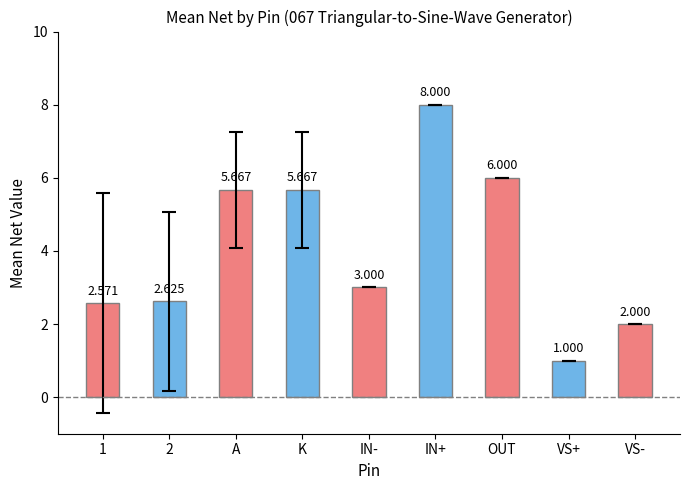

What is the change in value from 1 to IN+?

+5.4